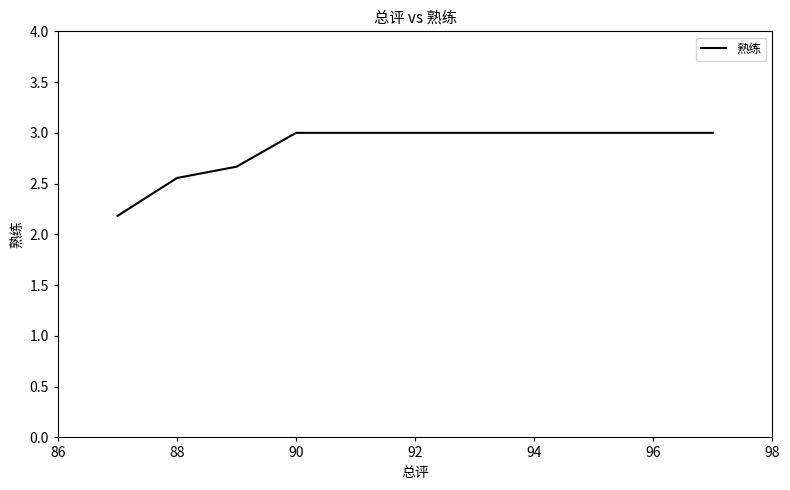

What is the smallest value displayed?

2.2